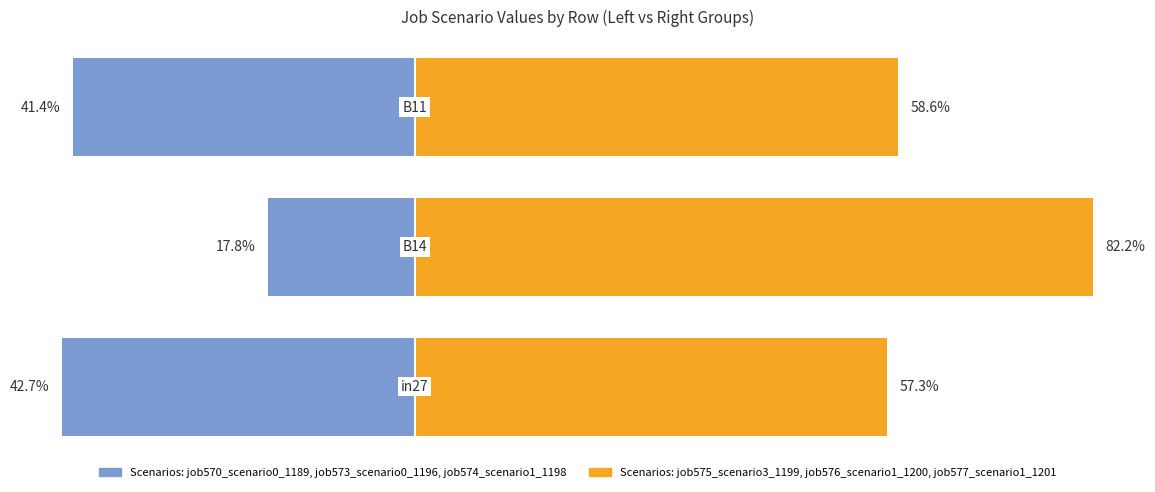

True or false: job570_scenario0_1189, job573_scenario0_1196, job574_scenario1_1198 has a value of -11.1 at −40.

False